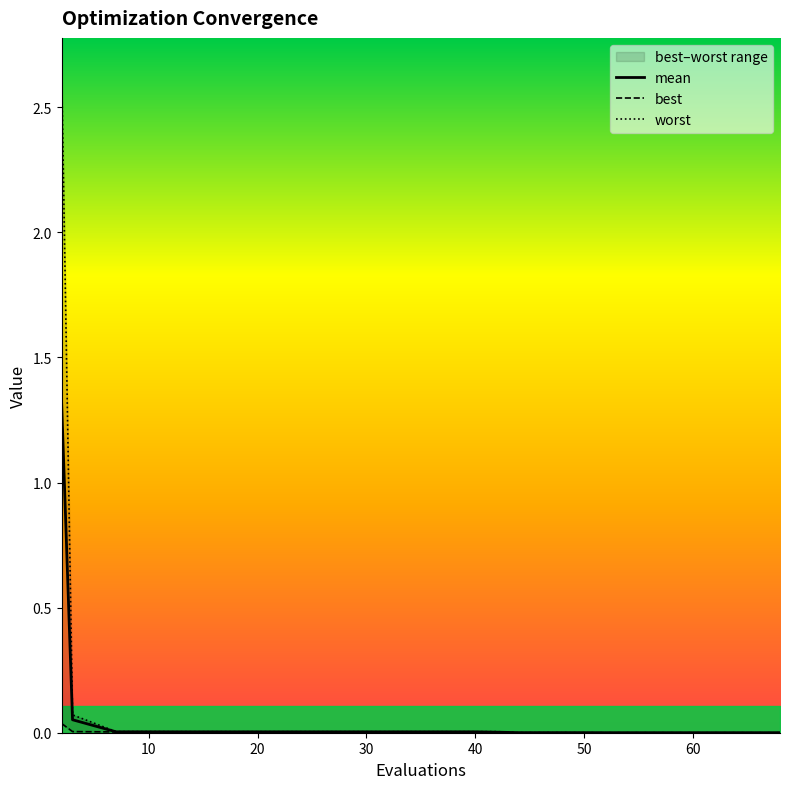

How many series are shown in this chart?

3